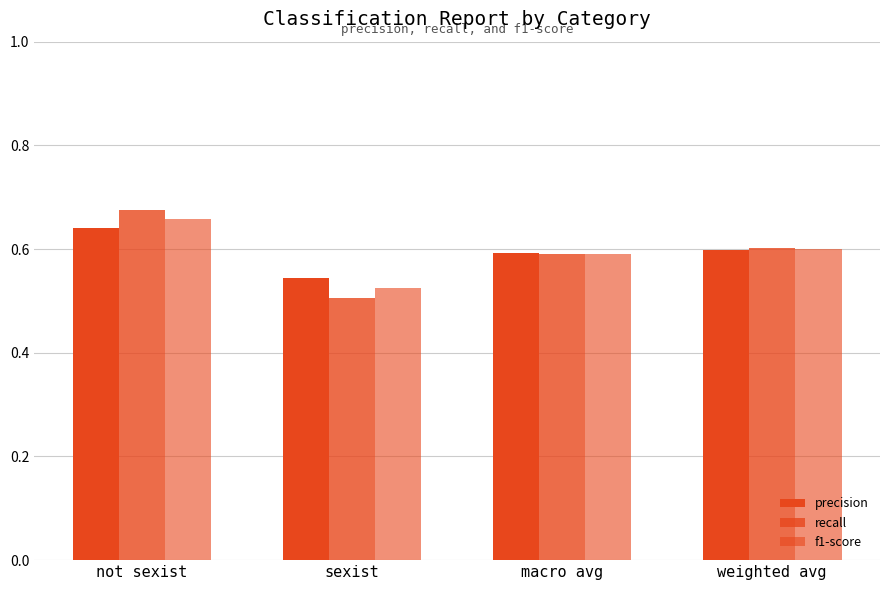

At not sexist, list the series in order from largest to smallest.

recall, f1-score, precision